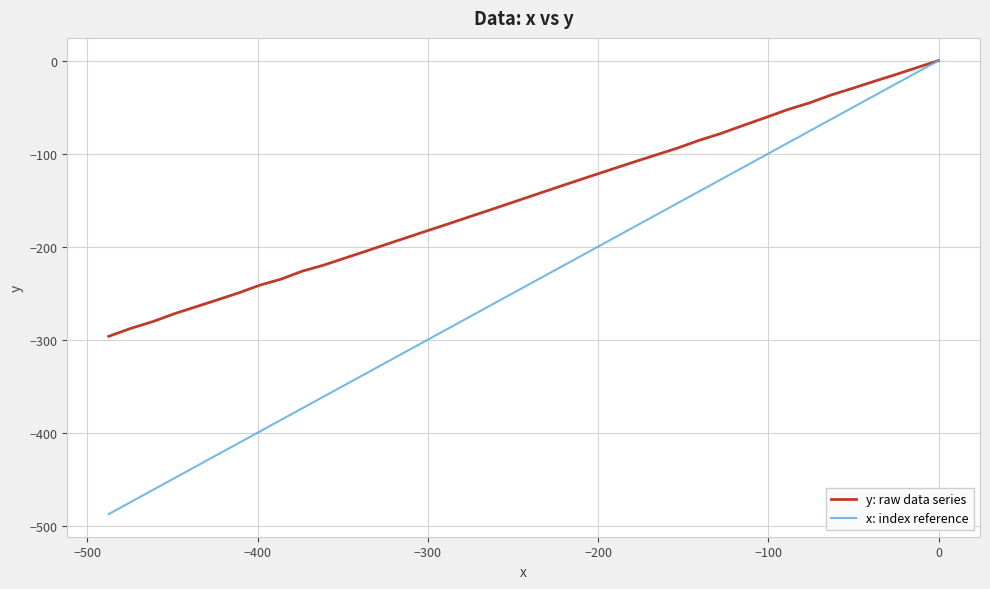

Which series has the largest range (max minus min)?

x: index reference